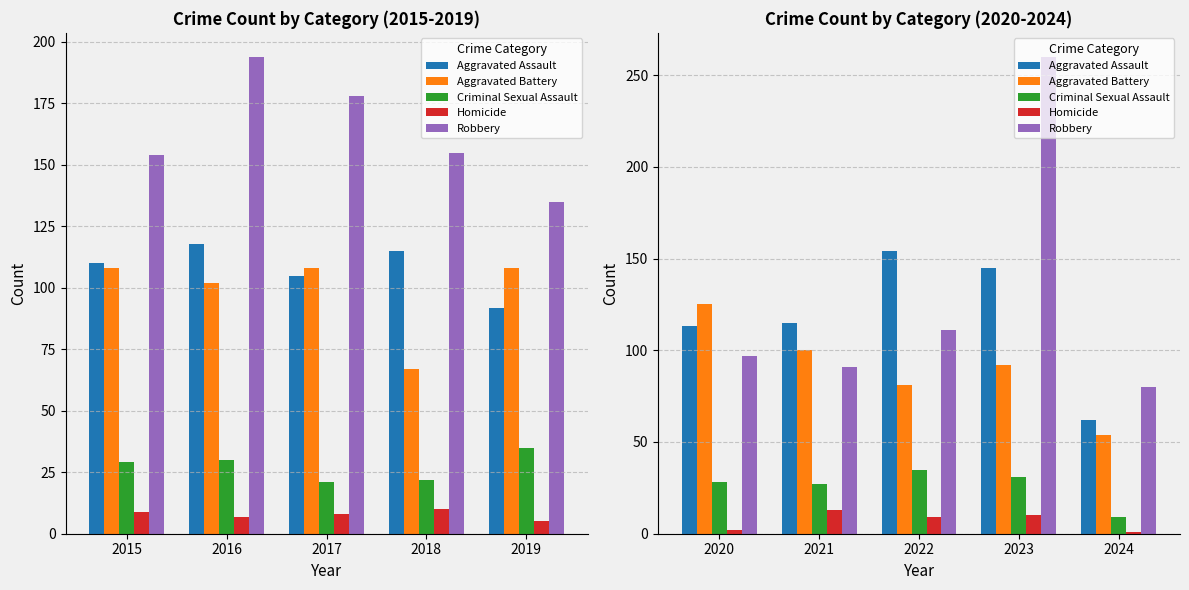

How many Aggravated Battery values are between 81 and 100?

3